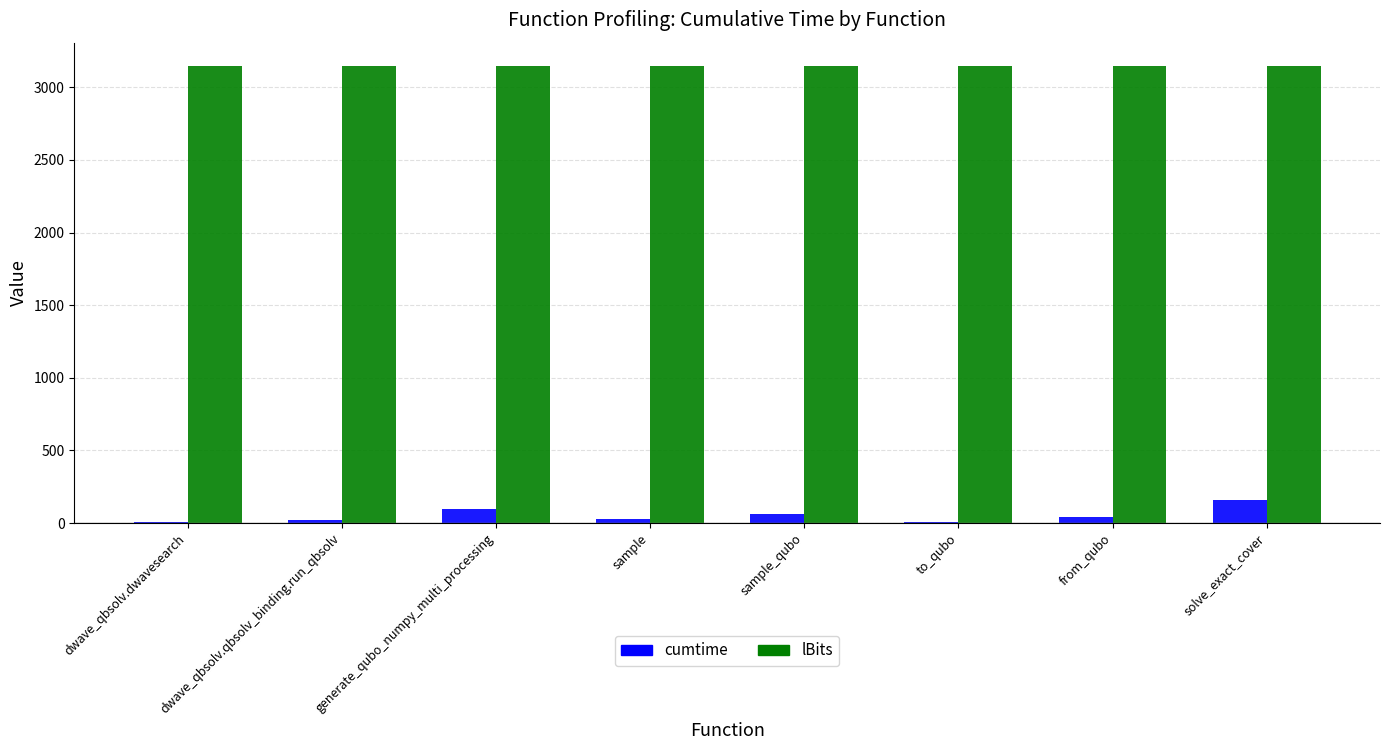

What is the maximum value shown in the chart?

3150.0